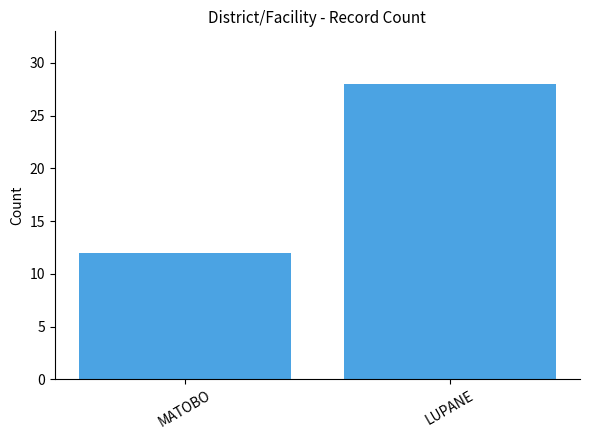

What is the difference between the values at LUPANE and MATOBO?

16